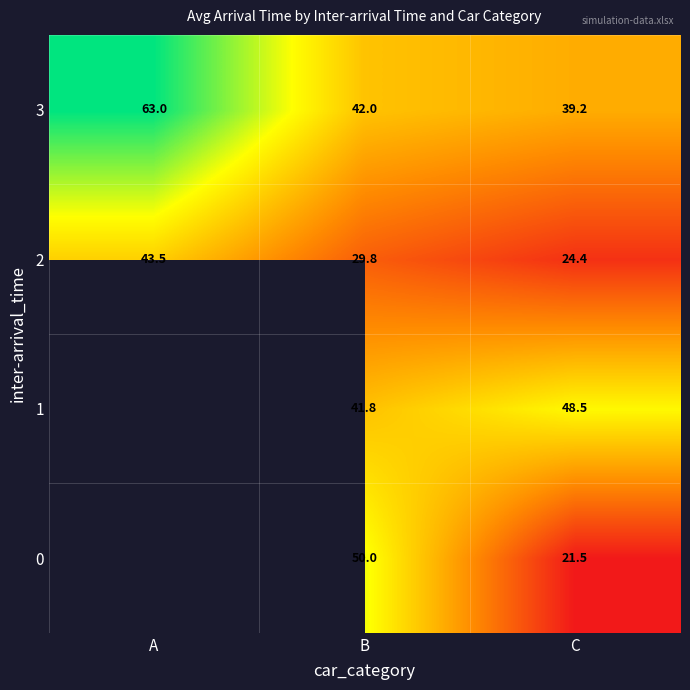

Which category has the lowest value across all series?

C